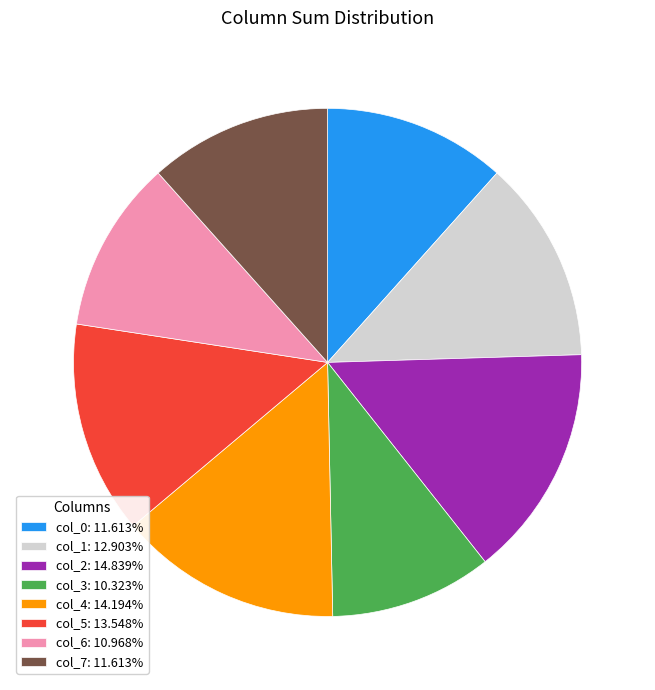

Is there a majority slice in this chart?

No